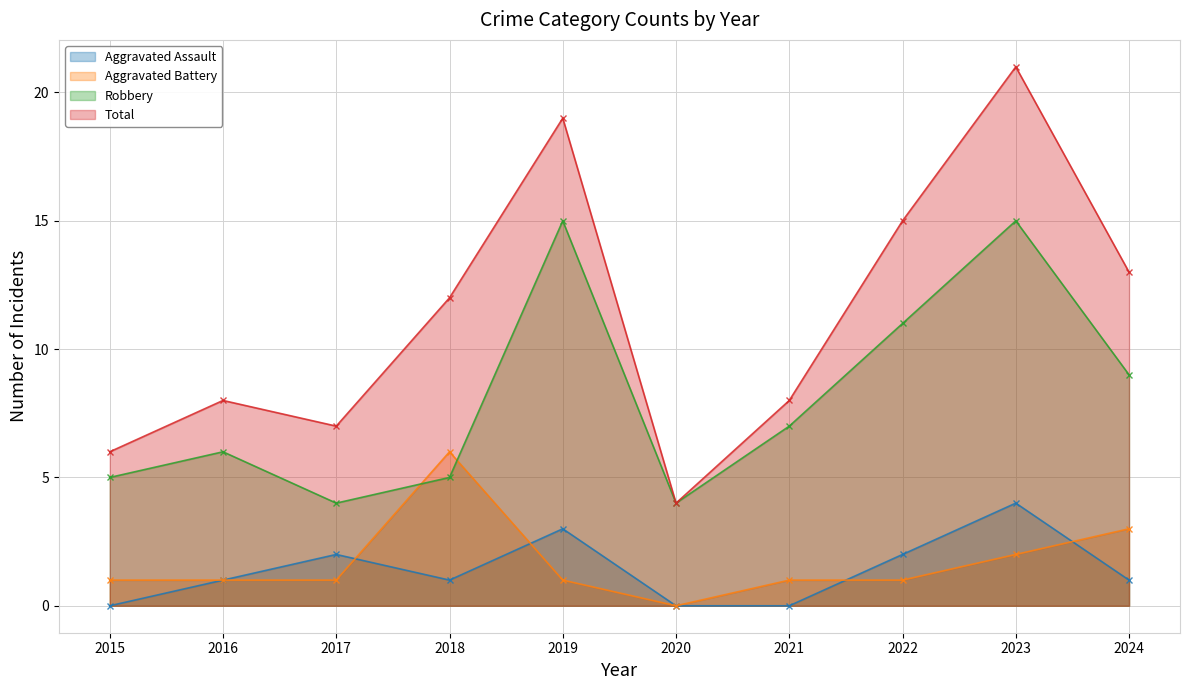

What are all the series names shown in the legend?

Aggravated Assault, Aggravated Battery, Robbery, Total